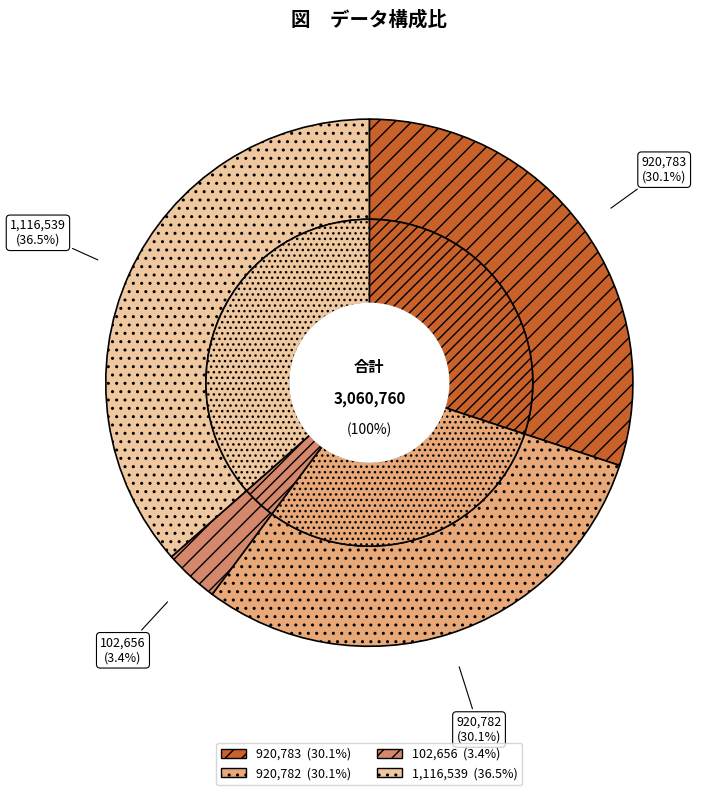

Combined, what portion of the pie is 920782 and 1116539?

66.6%